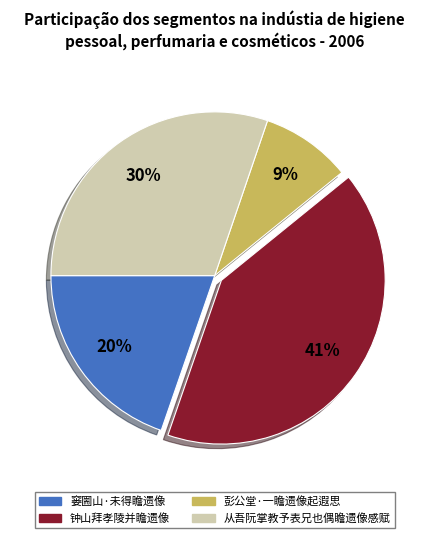

True or false: 窭圌山·未得瞻遗像 accounts for 12% of the total.

False